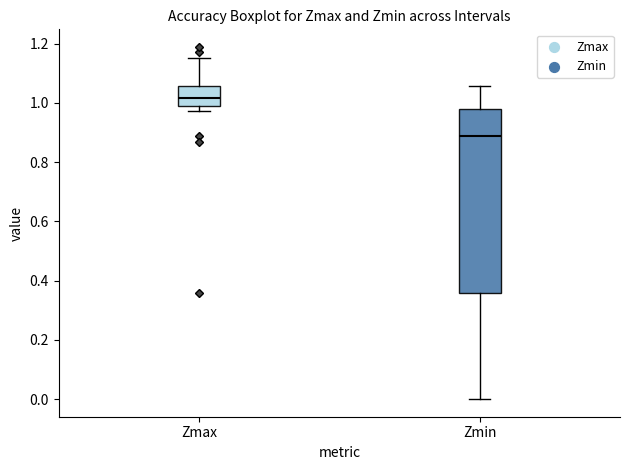

Where is the upper edge of the box for Zmax on the y-axis? The values are not printed on the chart, so give them approximately, as read against the axis.

1.06